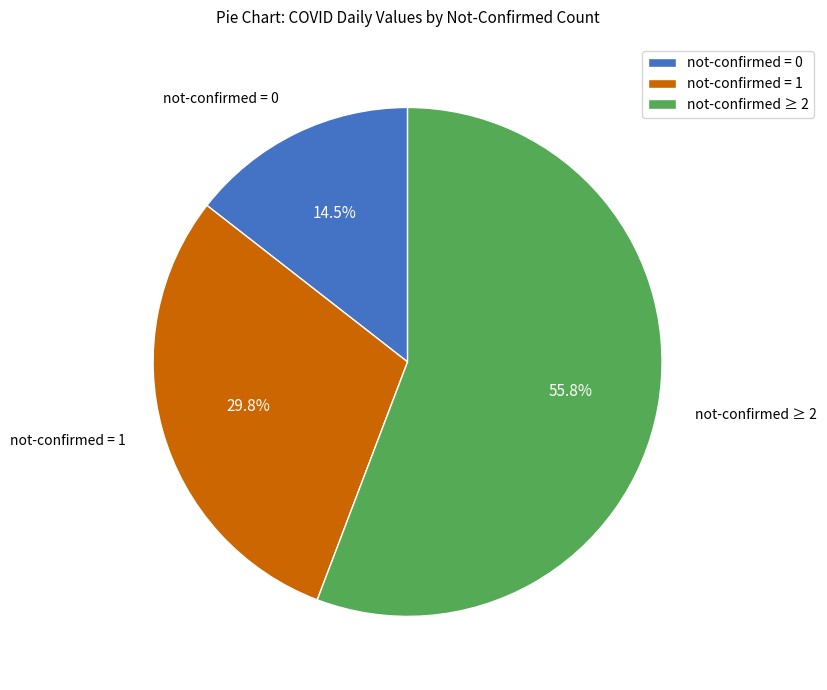

Does any single category account for the majority?

Yes